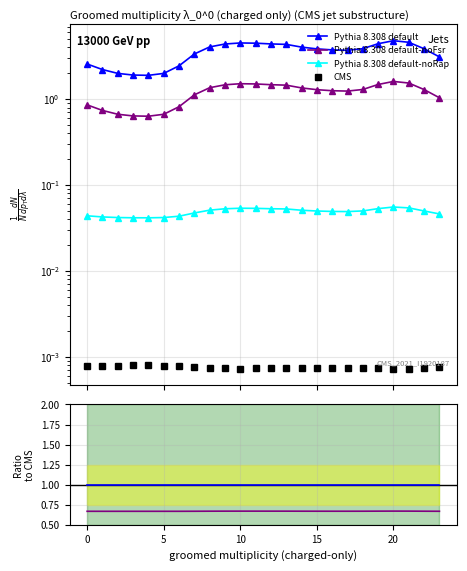

True or false: Pythia 8.308 default-noFsr has more than 0 interior local peaks.

True